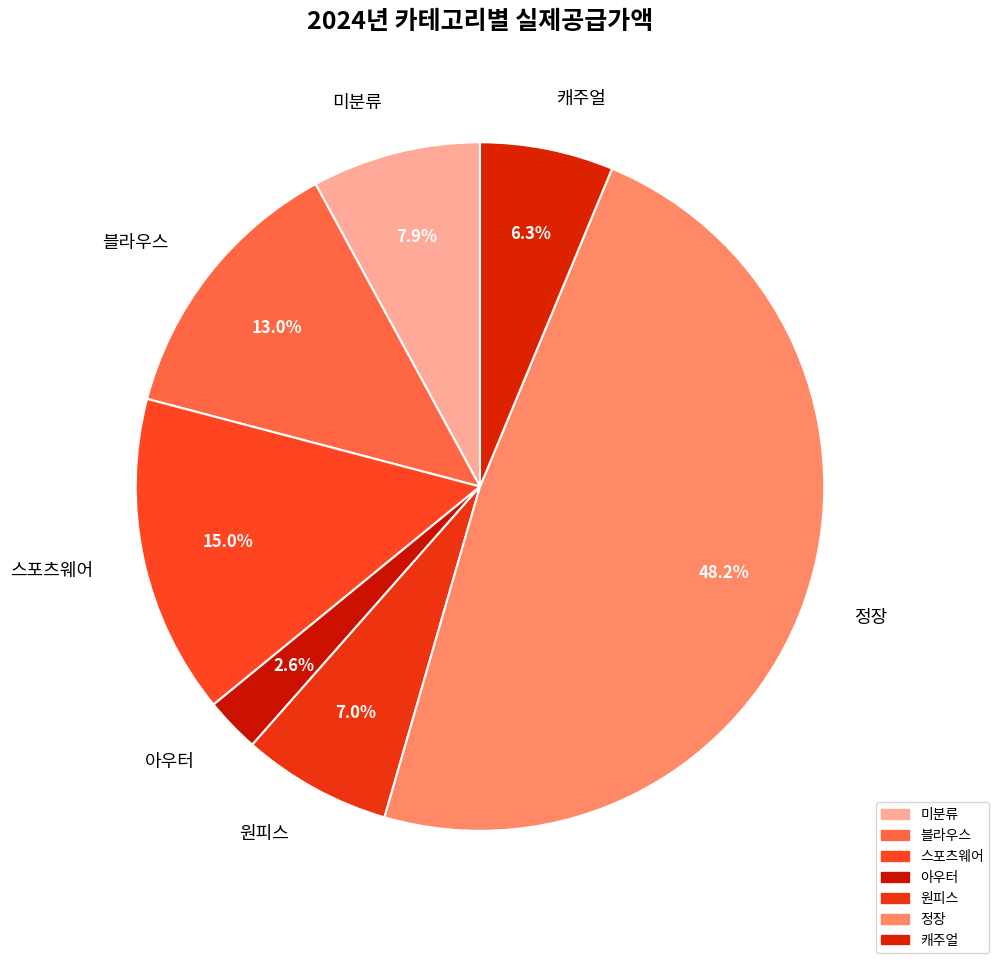

Between 블라우스 and 정장, which is larger?

정장